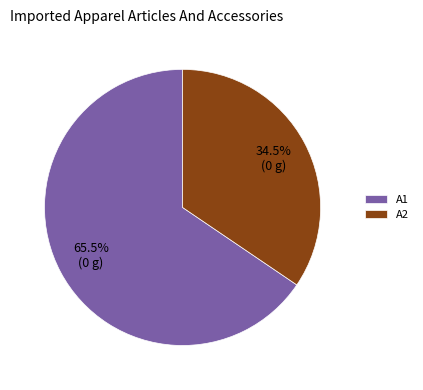

What is the smallest slice in the pie chart?

A2